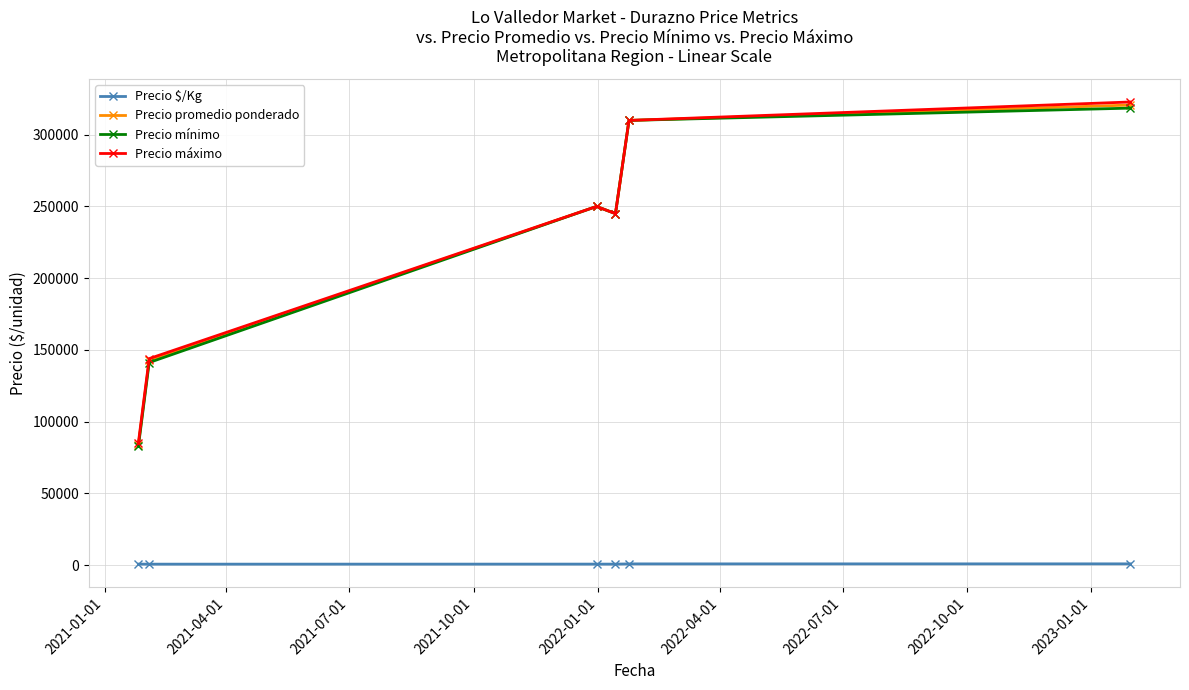

At how many categories does at least one series exceed 100668?

5